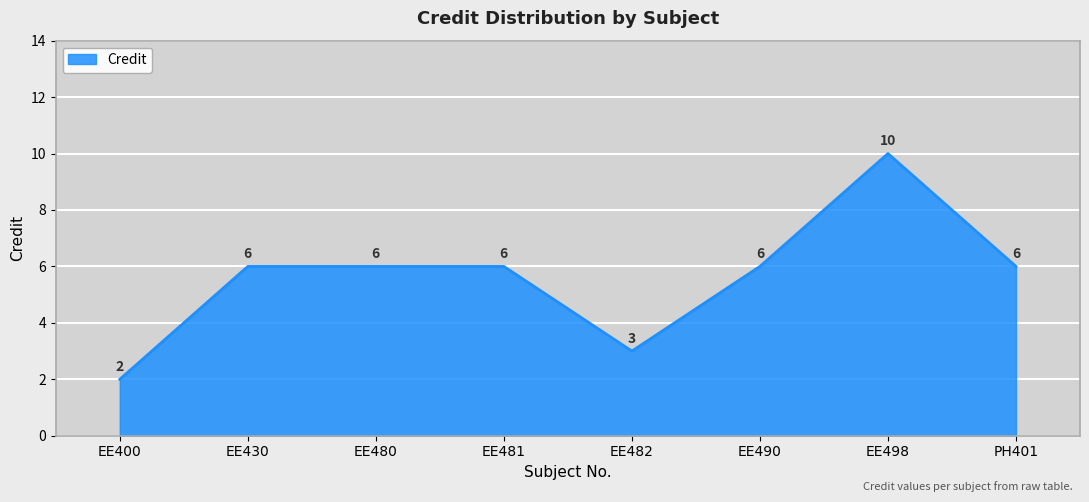

How many values are below 6?

2